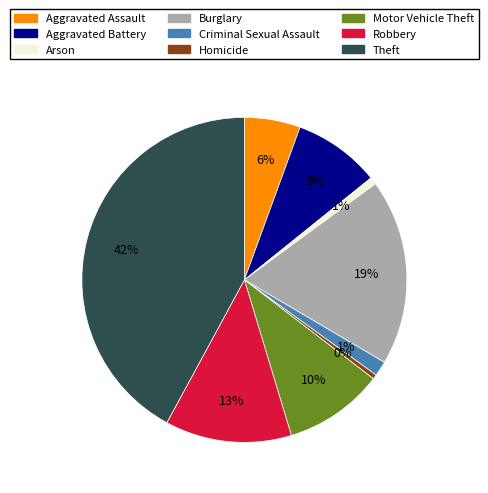

To the nearest percent, what is the average slice percentage?

11%